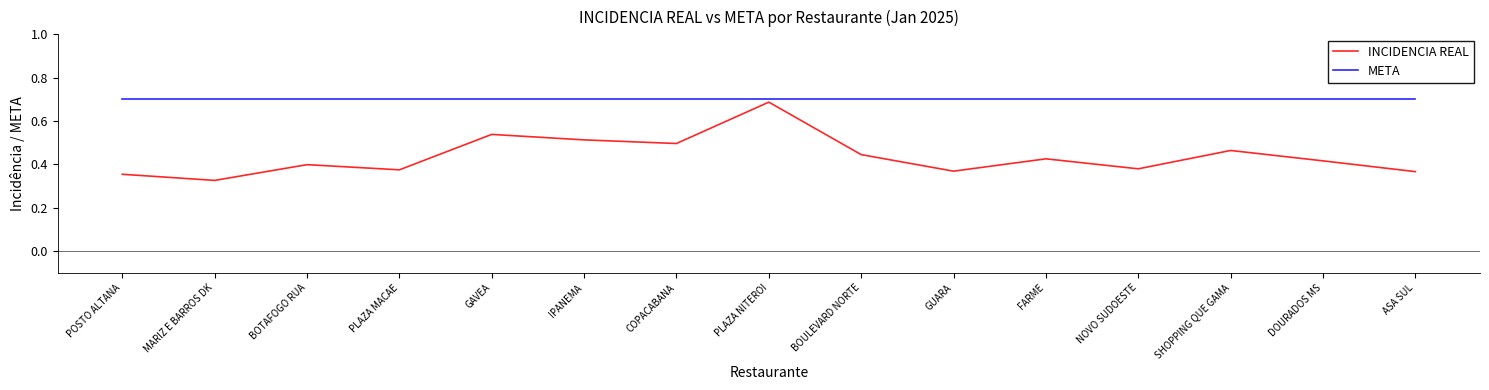

At which label is INCIDENCIA REAL closest to 0?

MARIZ E BARROS DK